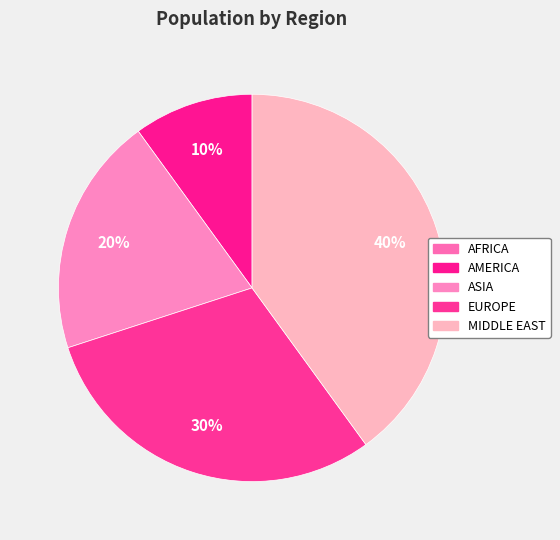

How many slices are in this pie chart?

5